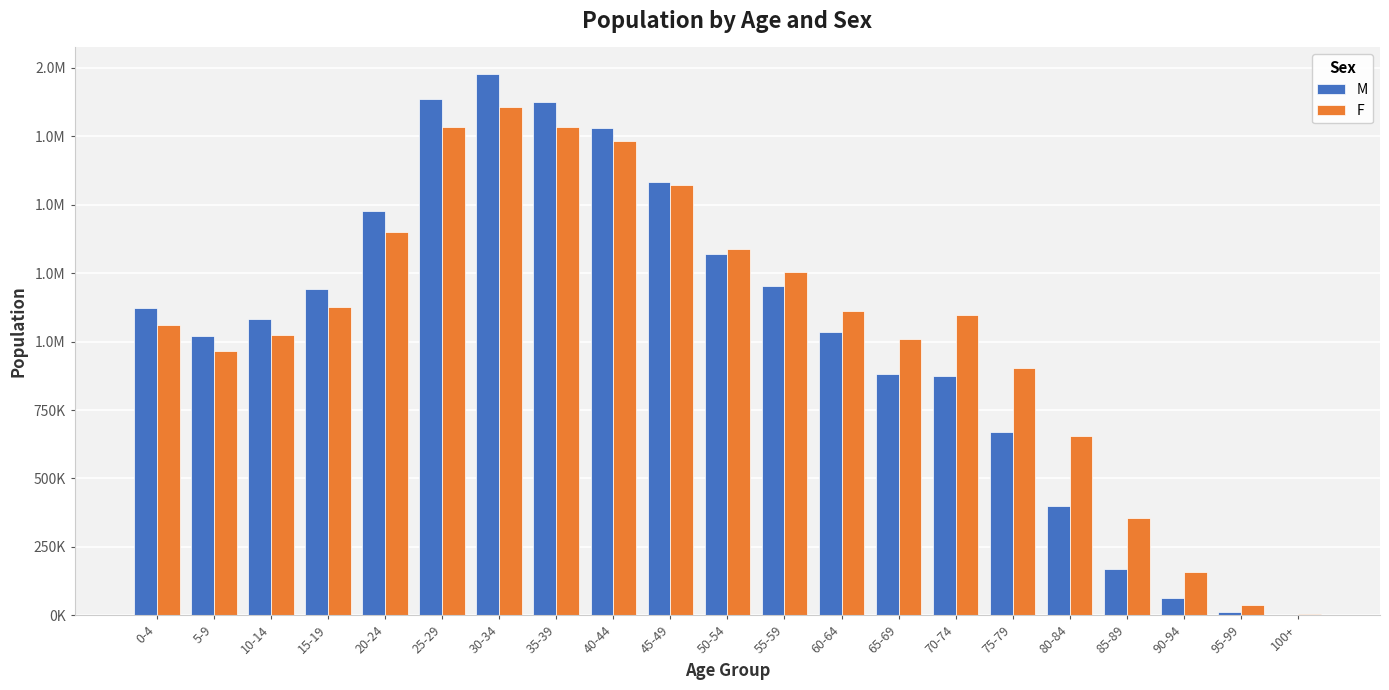

What is the minimum value for F?

3860